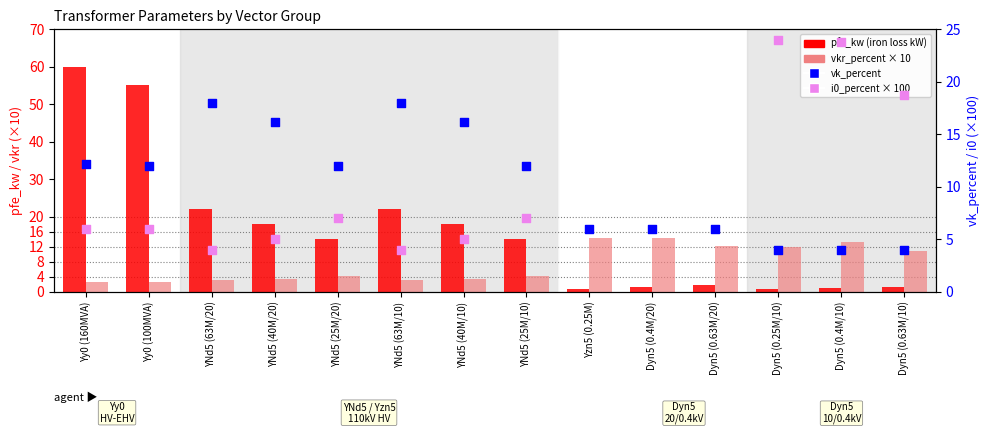

Which series reaches the minimum Y coordinate?

pfe_kw